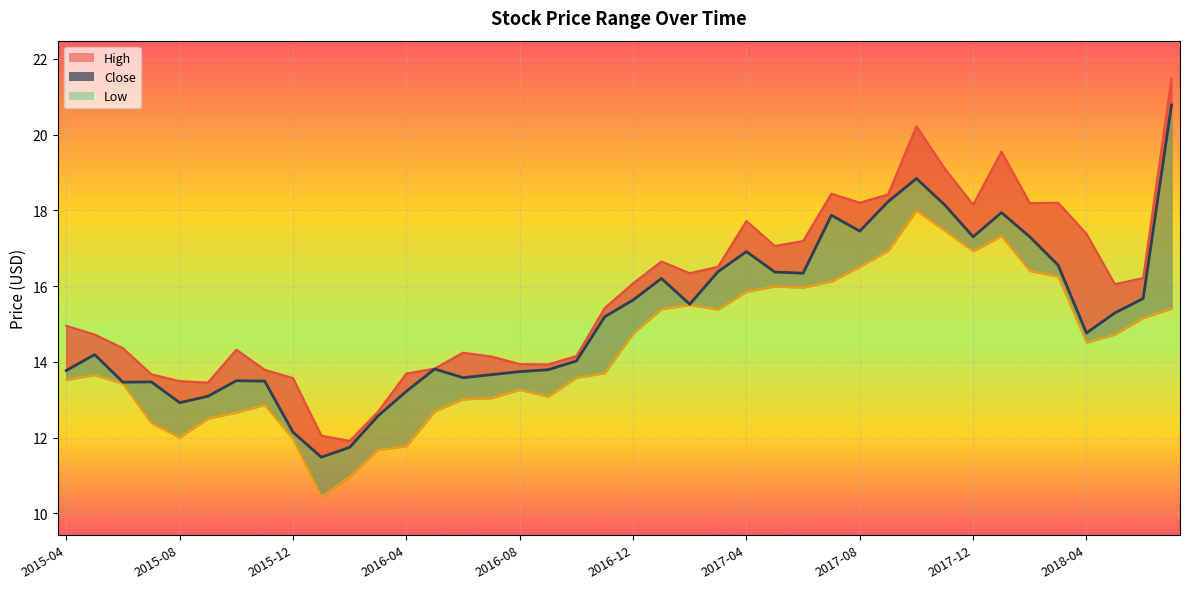

Does the chart display data point markers on the line(s)?

No